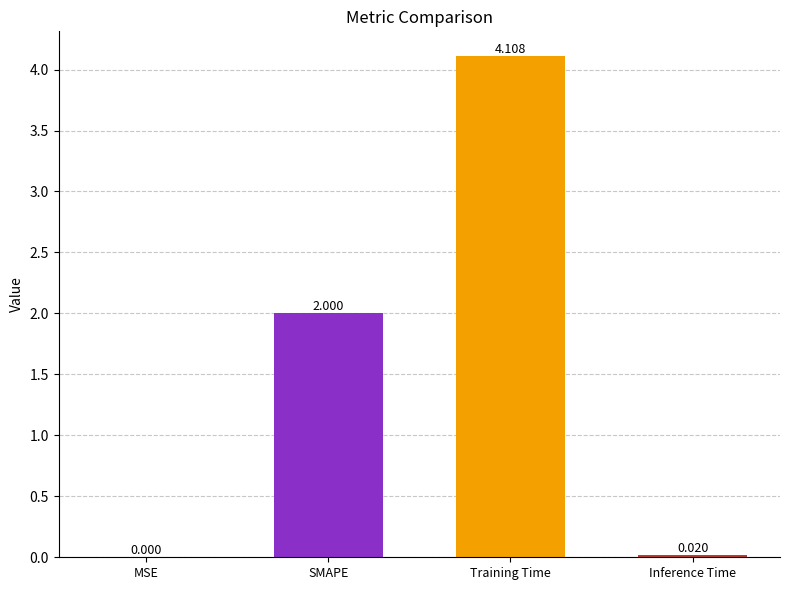

What is the greatest value displayed?

4.1